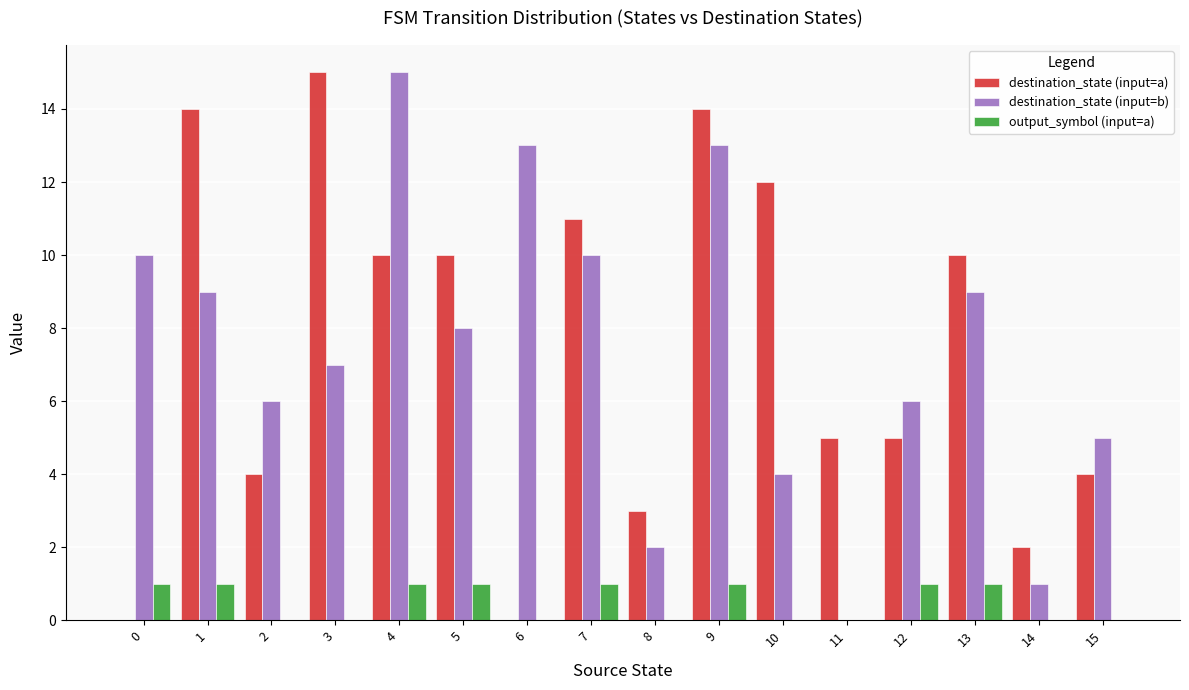

At which category is the sum across all series the highest?

9